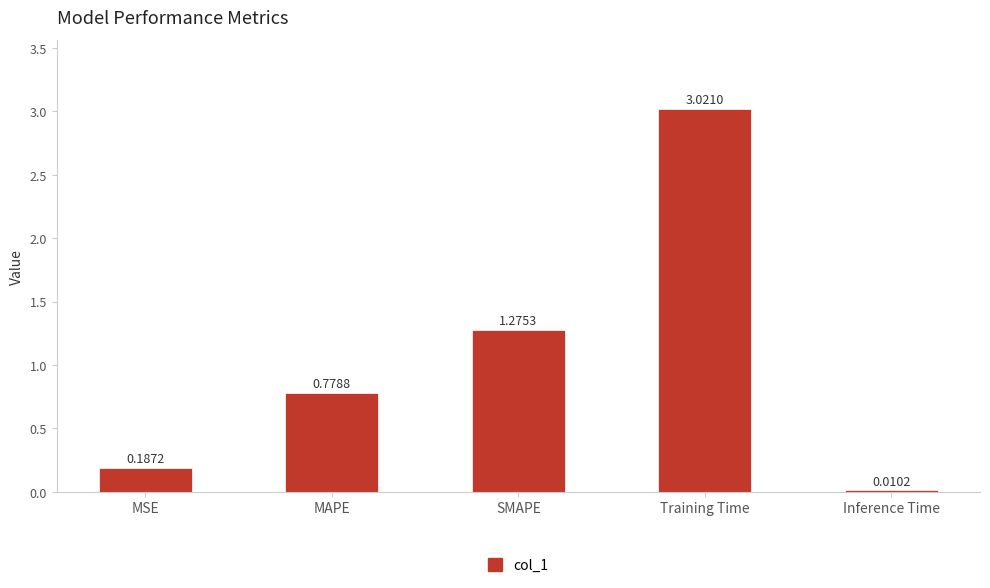

Between MSE and Inference Time, which is larger?

MSE